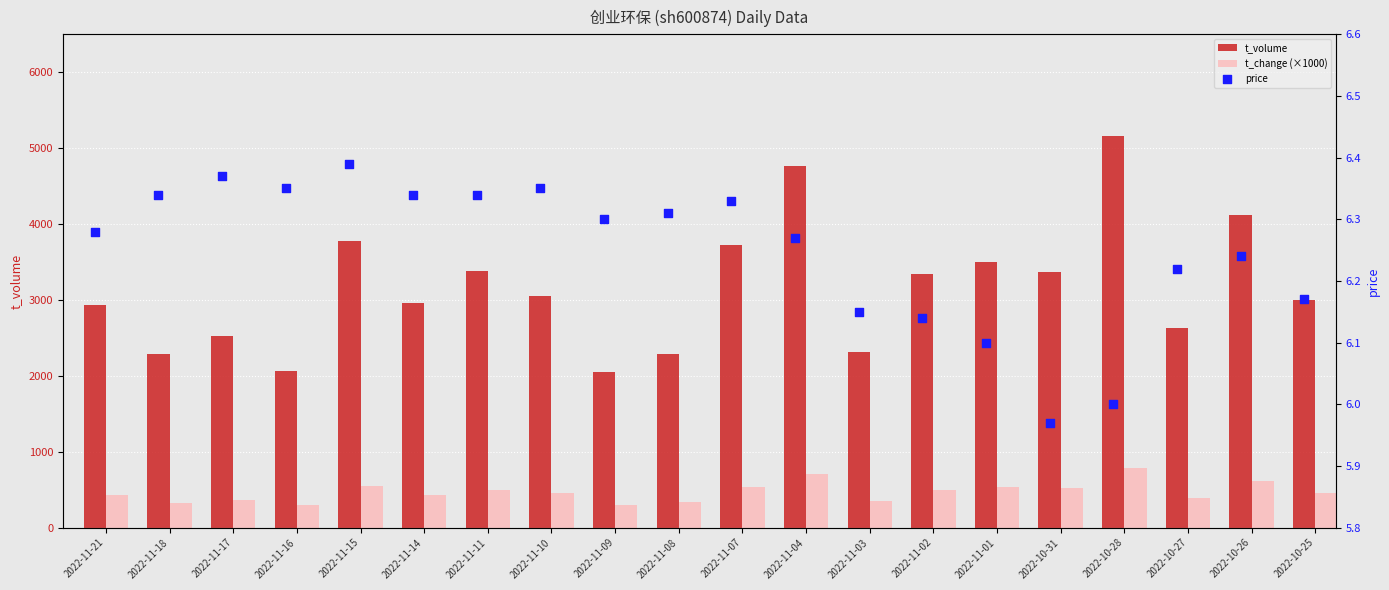

At how many categories does at least one series exceed 1248?

20